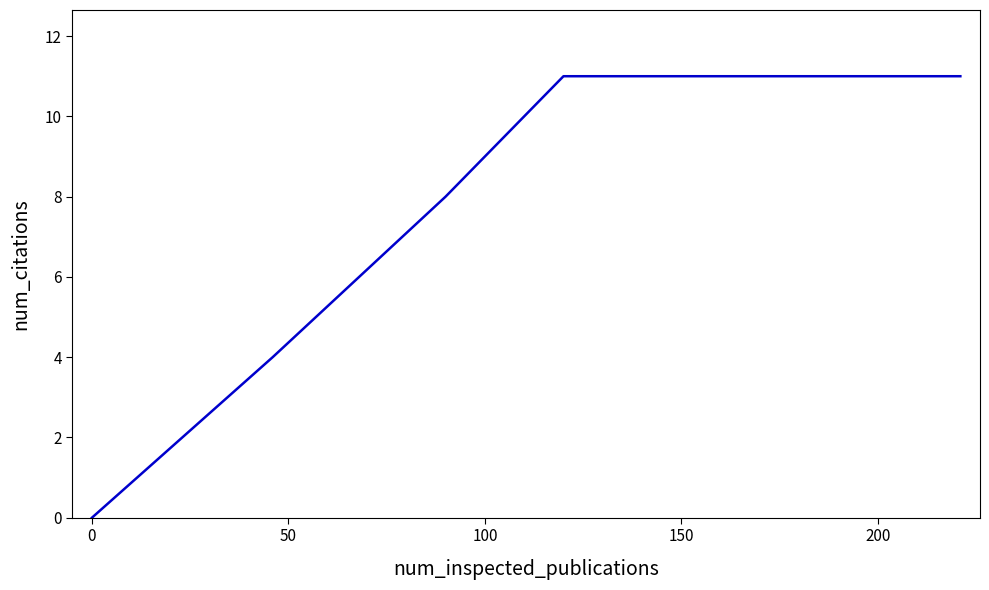

What is the difference between the maximum and minimum values?

11